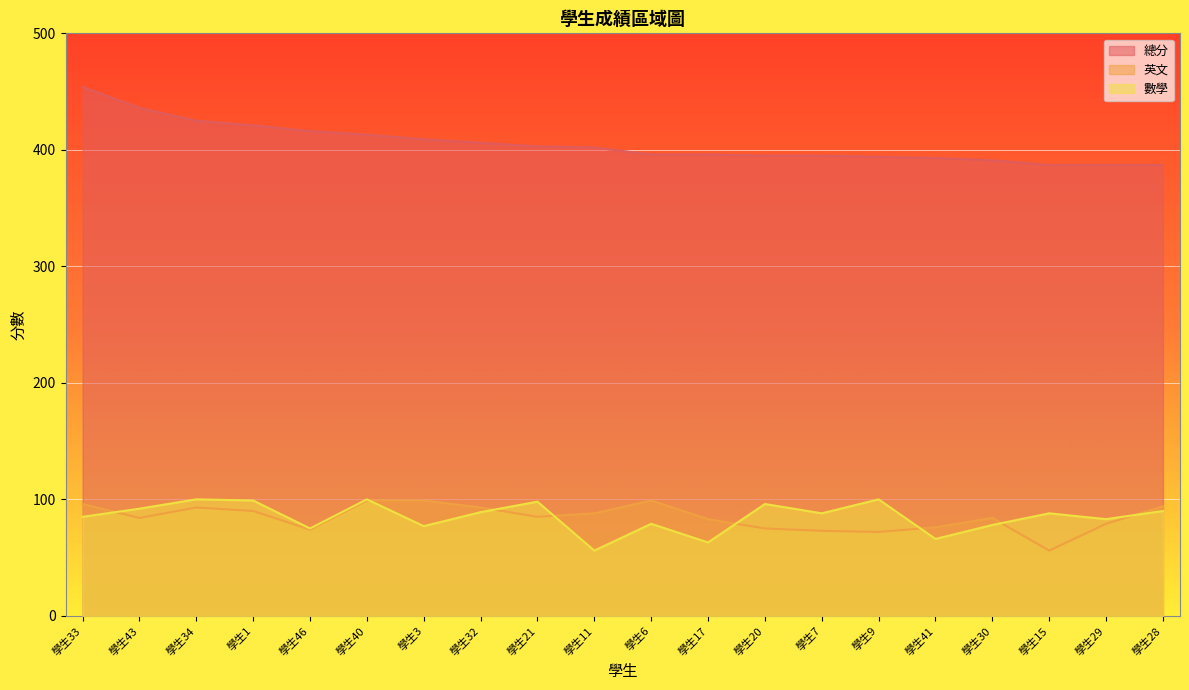

Count the number of data series in this chart.

3